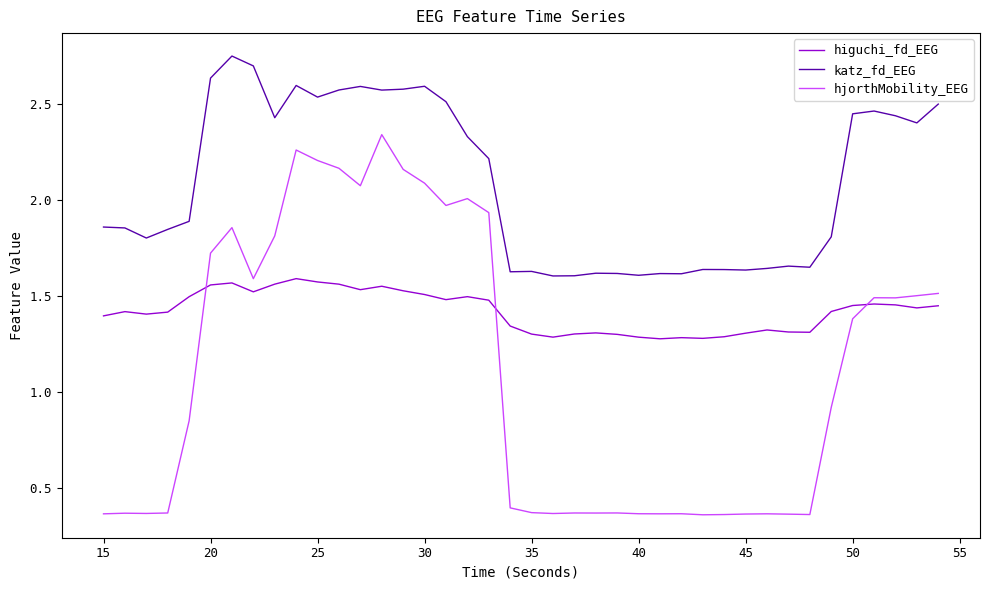

Does the chart have visible grid lines?

No